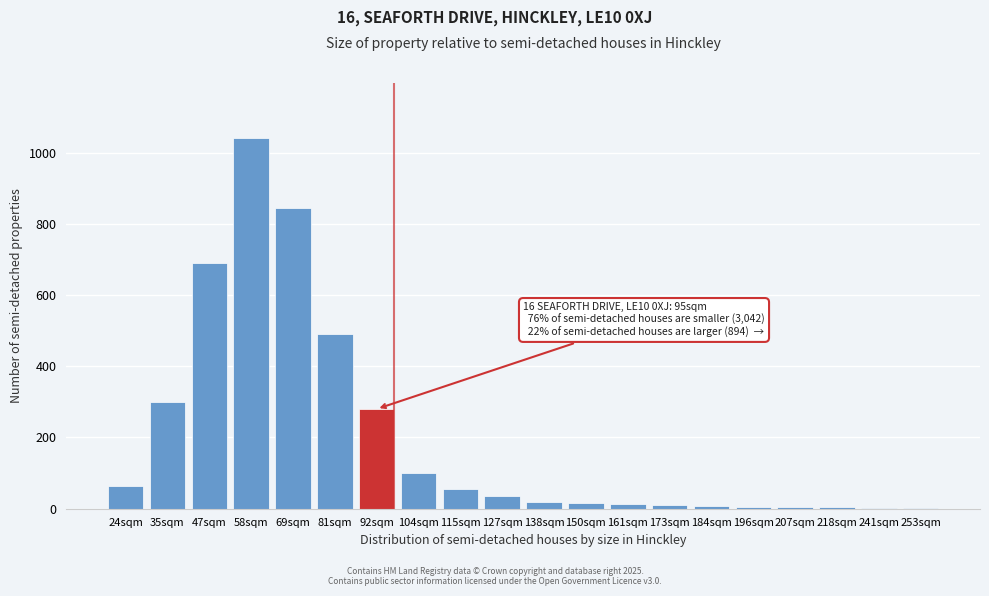

At which label is the value closest to 521?

81sqm